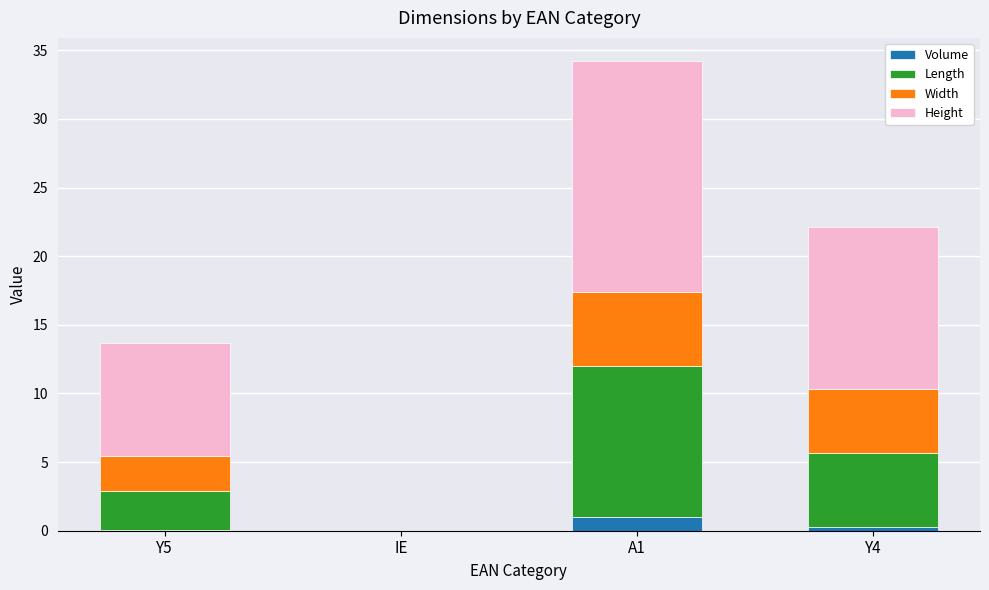

At which category is the sum across all series the highest?

A1